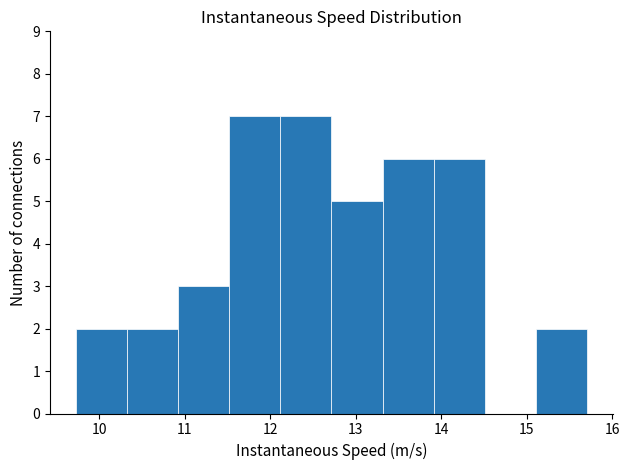

Reading left to right, transcribe this chart: for each bar, give the range it covers on the x-axis and its height. Neither the bar edges nor the heights are printed on the chart, so give them approximately, as read against the axes.

9.7 to 10.3: 2
10.3 to 10.9: 2
10.9 to 11.5: 3
11.5 to 12.1: 7
12.1 to 12.7: 7
12.7 to 13.3: 5
13.3 to 13.9: 6
13.9 to 14.5: 6
14.5 to 15.1: 0
15.1 to 15.7: 2